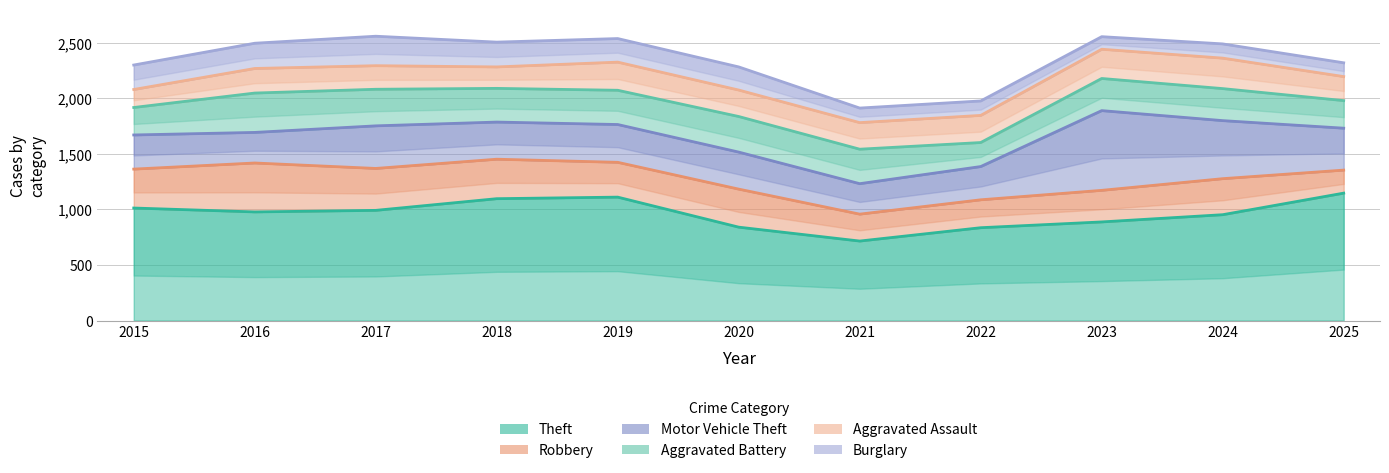

At which category does Robbery reach its first local peak?

2016